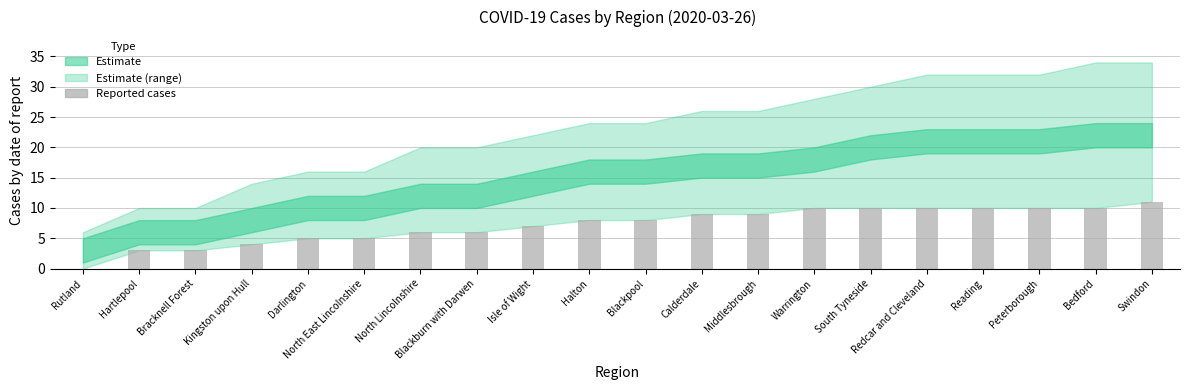

Which category has the highest value across all series?

Swindon